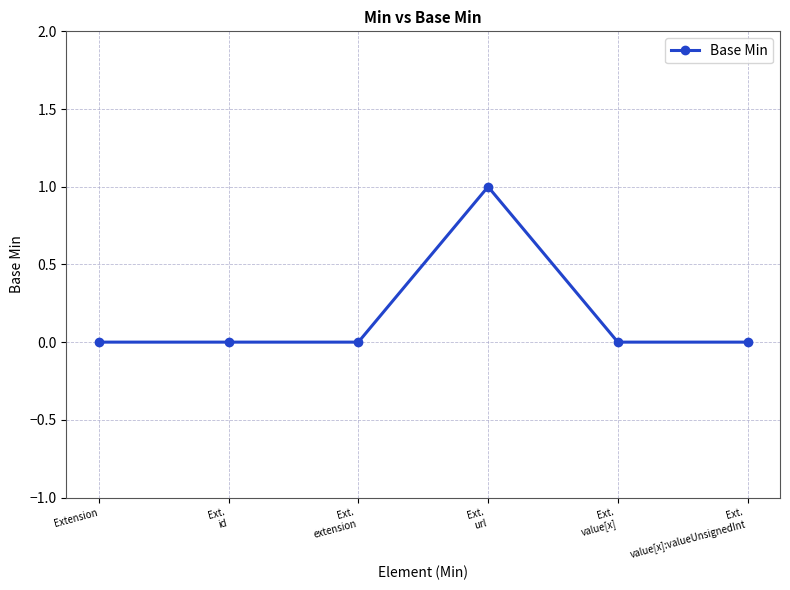

Which has a higher value, Ext.
value[x] or Ext.
url?

Ext.
url